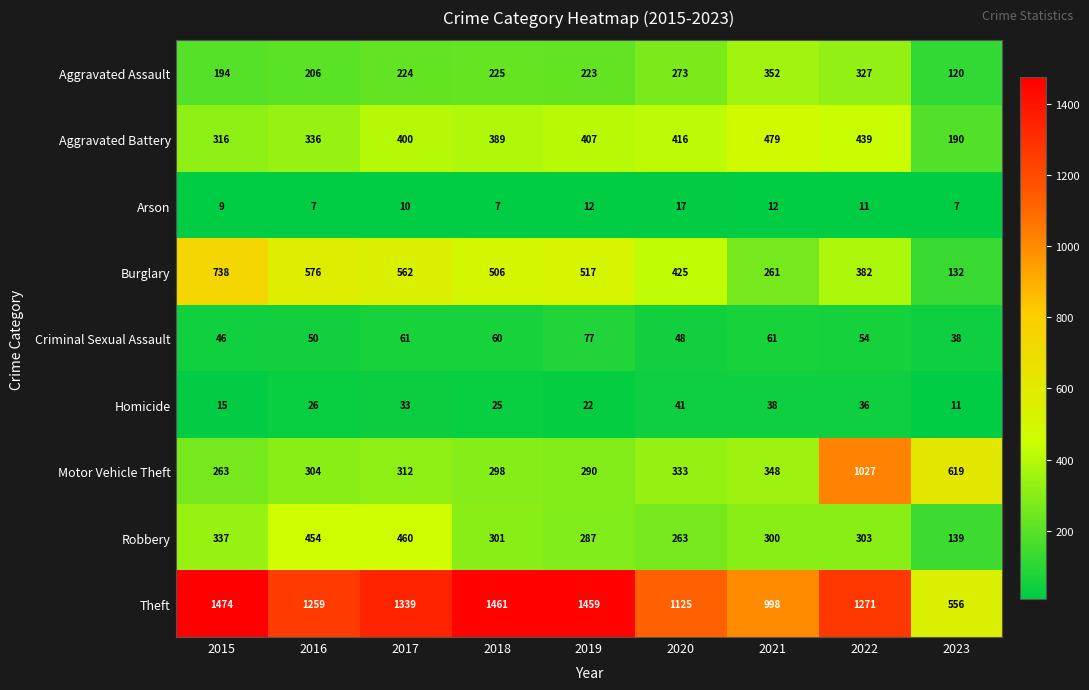

Which series has the widest spread of values?

Theft